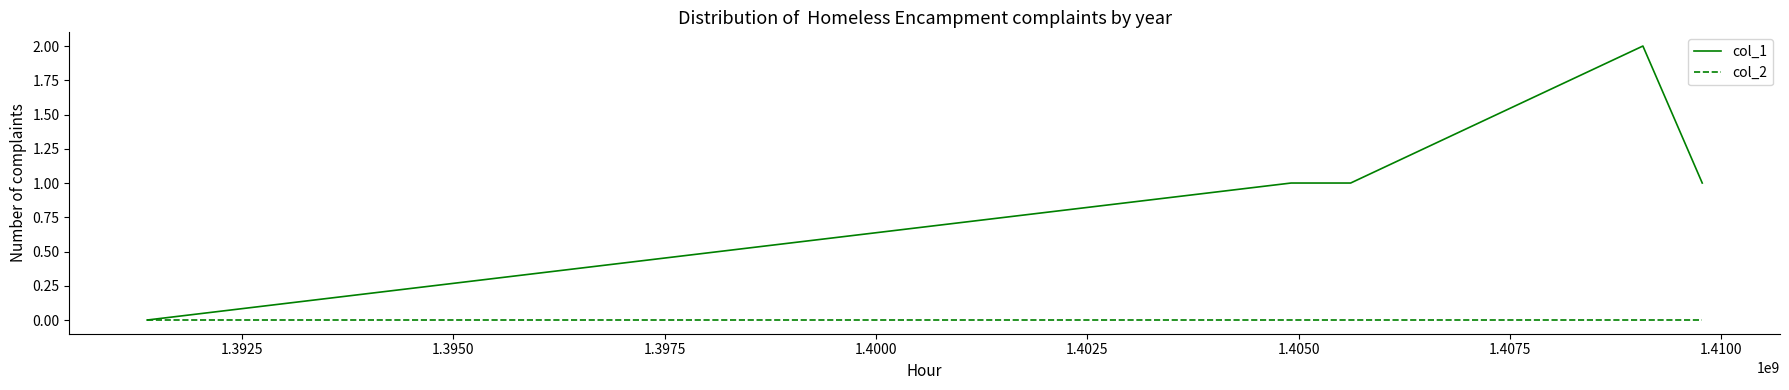

Rank the series by their maximum value, from lowest to highest.

col_2, col_1